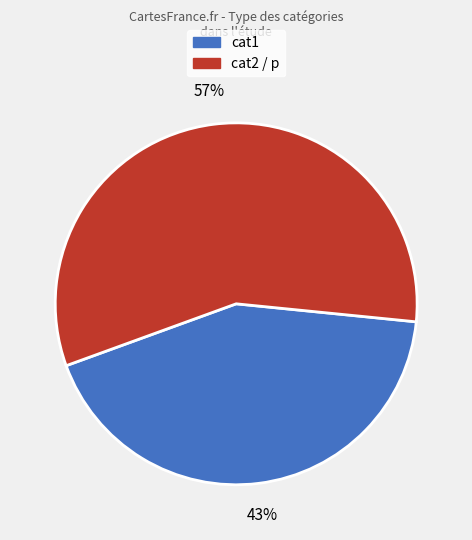

To the nearest percent, what is the average slice percentage?

50%